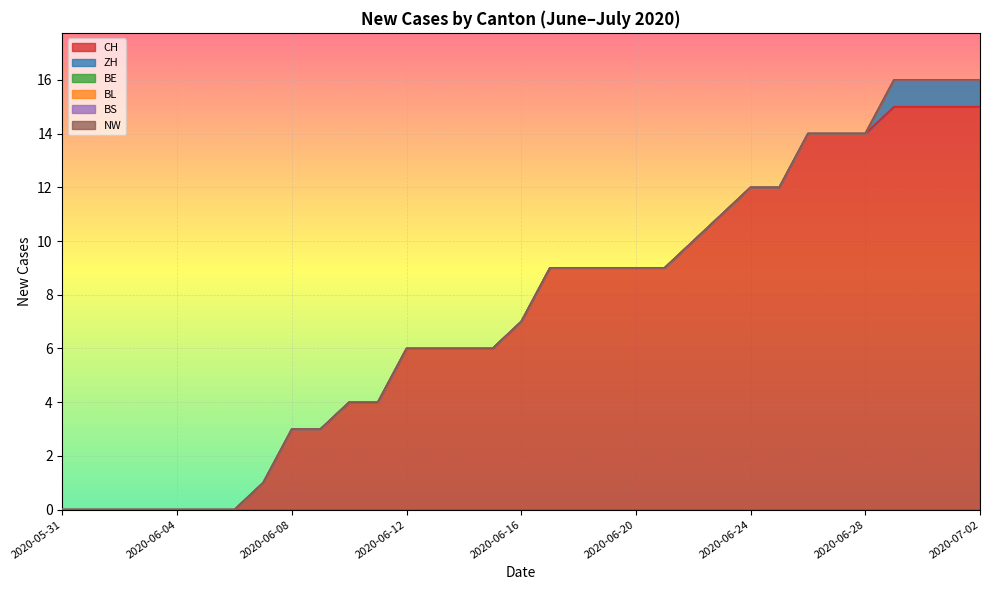

Is the value of ZH at 2020-06-28 greater than the value of BE at 2020-06-05?

No